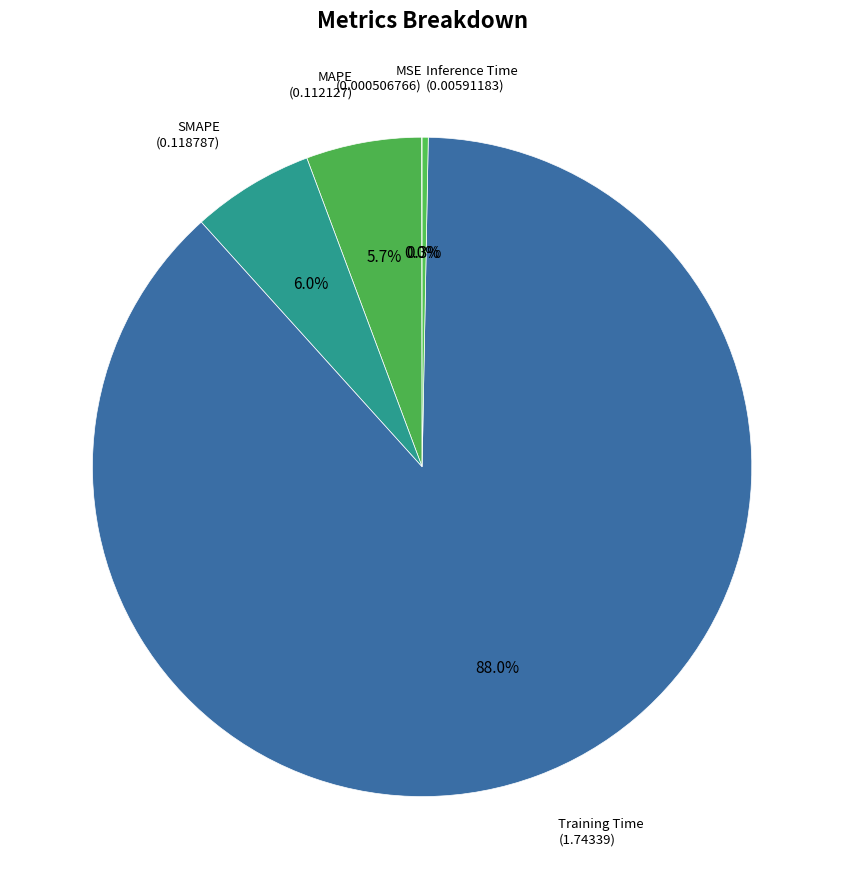

Which category has the biggest portion of the pie?

Training Time